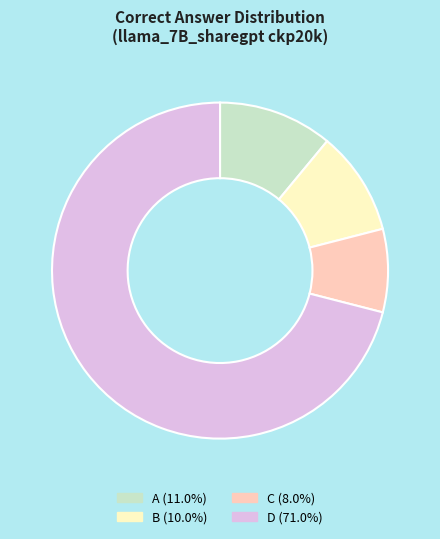

How many segments does this pie chart have?

4